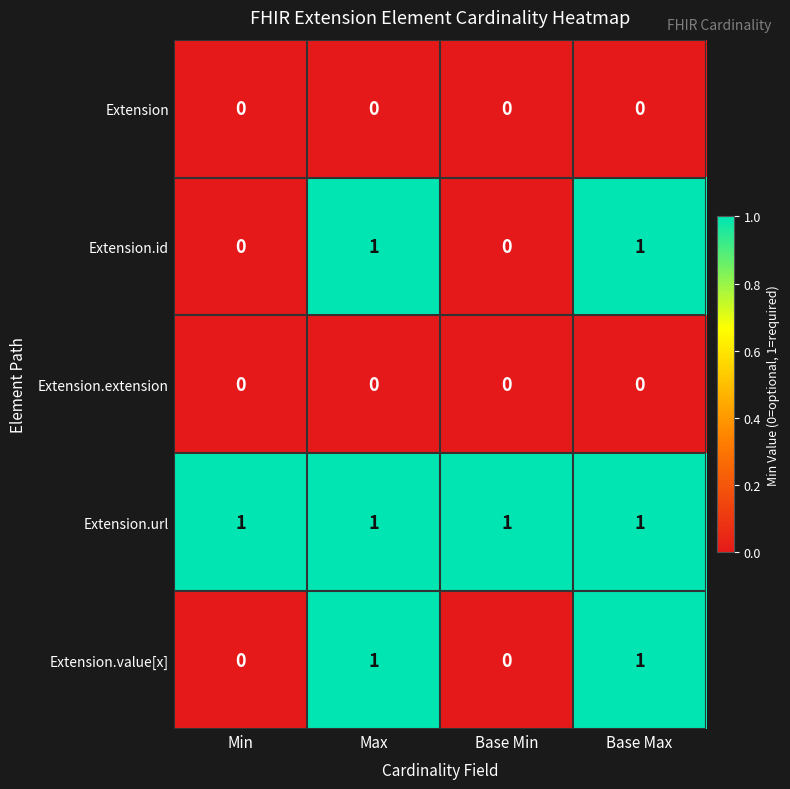

What is the sum of all Extension.url values?

4